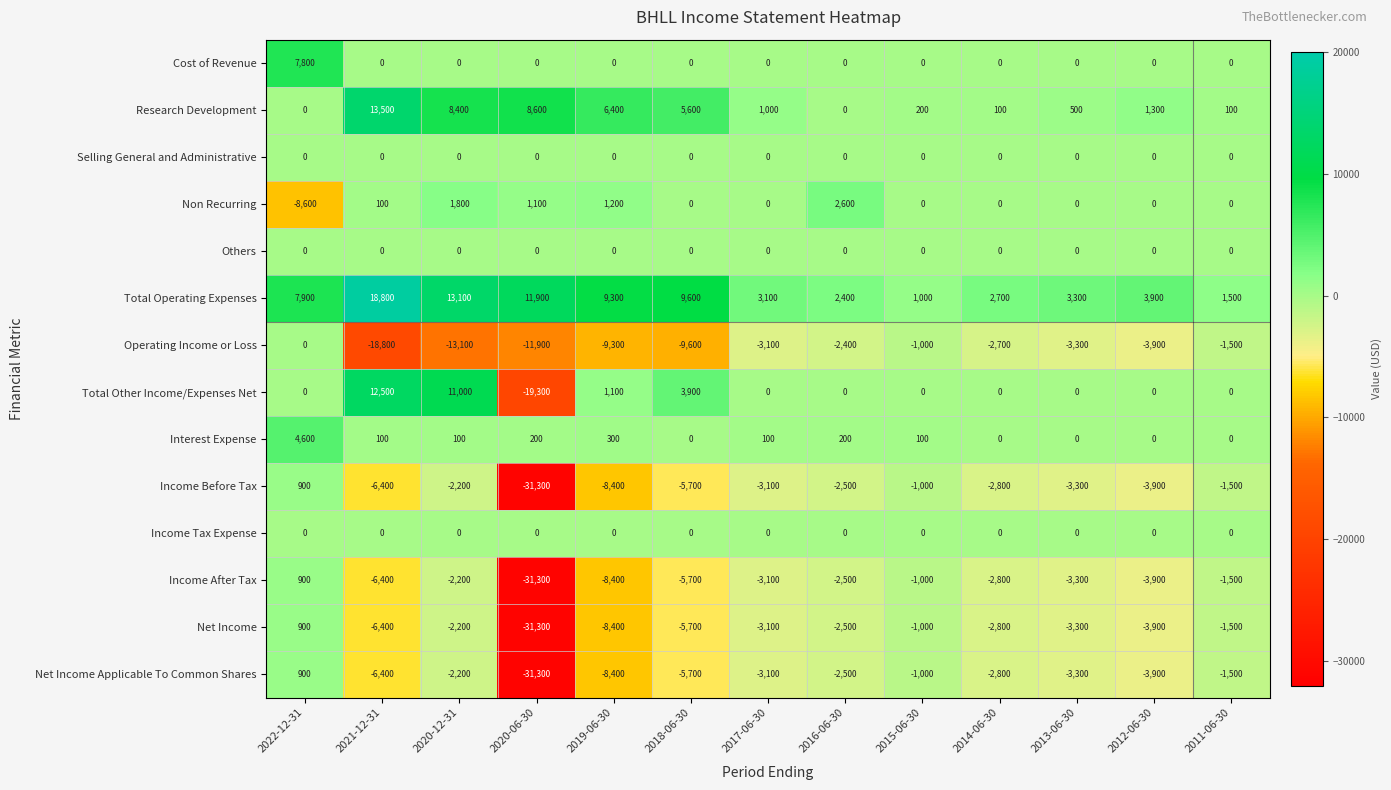

What is the minimum value shown in the chart?

-31300